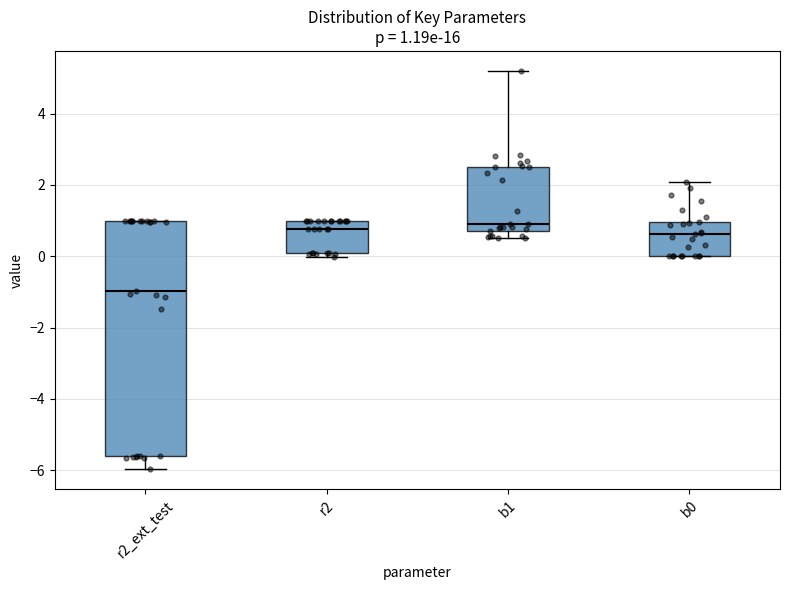

Which box is the tallest, from its lower edge to its upper edge?

r2_ext_test